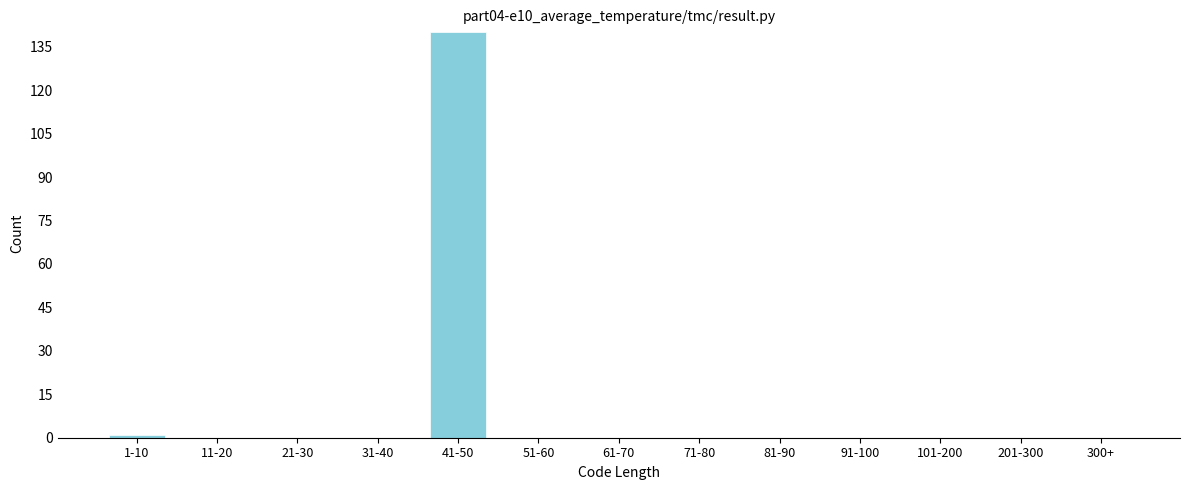

Reading right to left, extract all data points from this chart.

300+=0	201-300=0	101-200=0	91-100=0	81-90=0	71-80=0	61-70=0	51-60=0	41-50=140	31-40=0	21-30=0	11-20=0	1-10=1